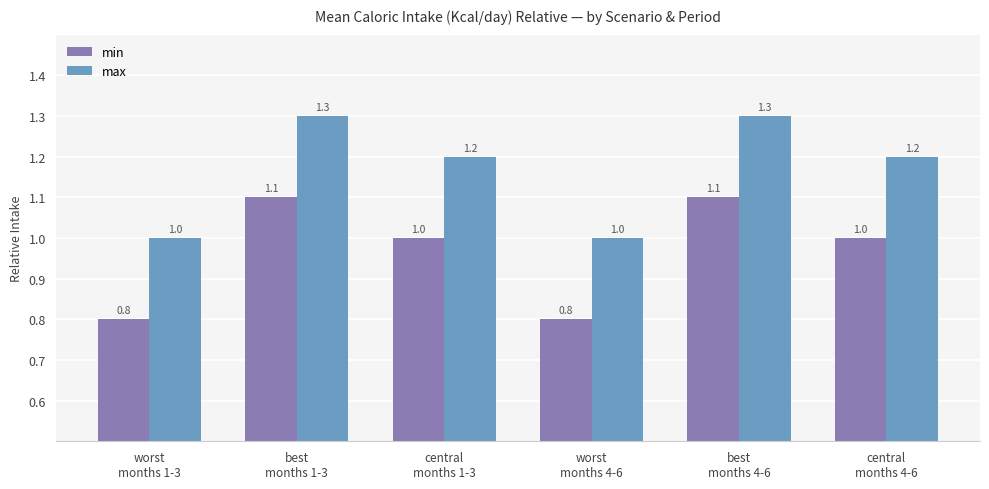

List the series in order of their peak value, highest first.

max, min